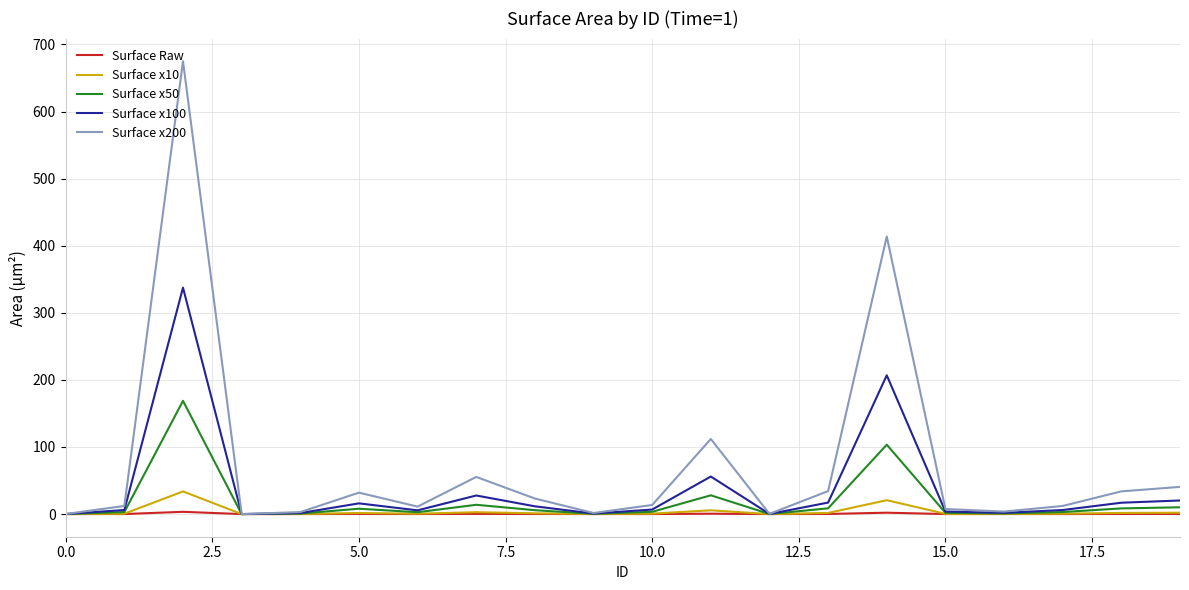

Which series has the widest spread of values?

Surface x200